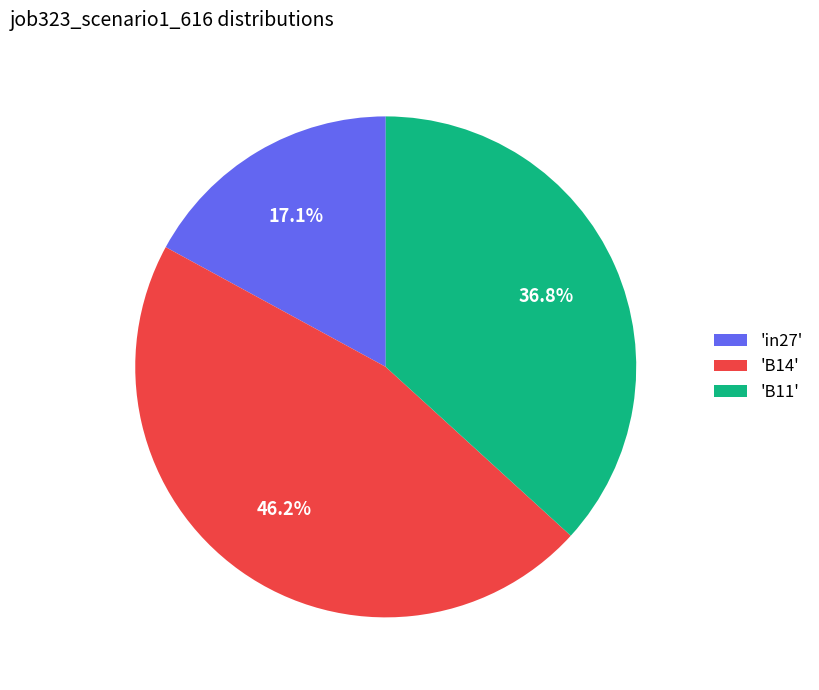

Is there a majority slice in this chart?

No